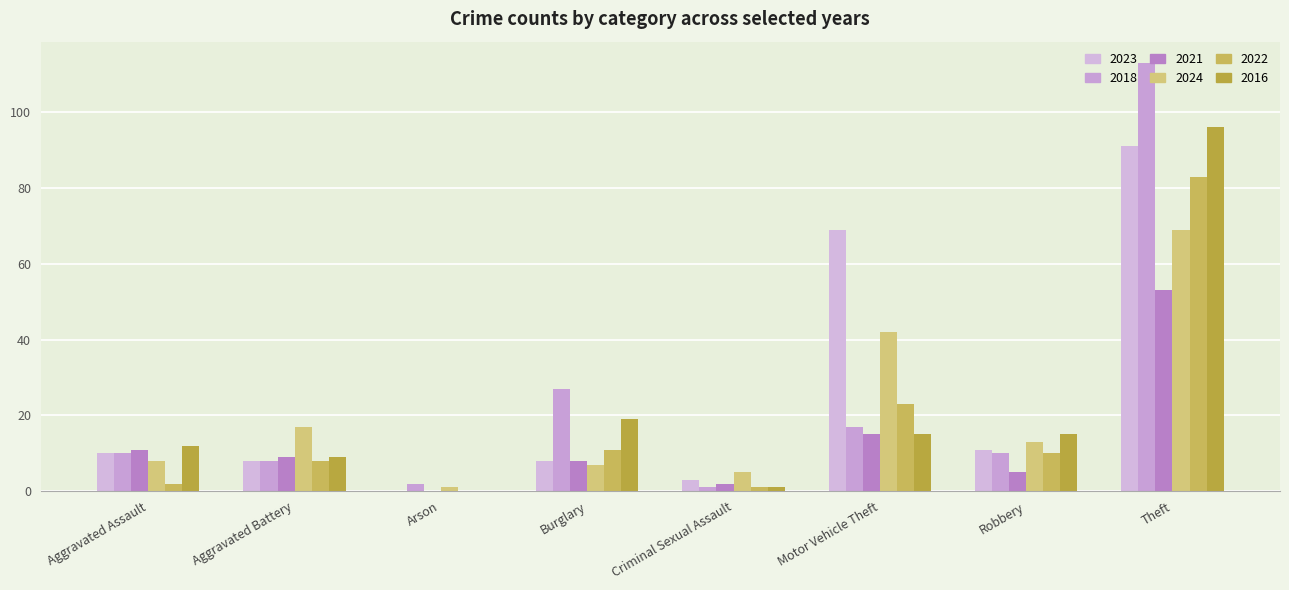

Which series has the largest range (max minus min)?

2018